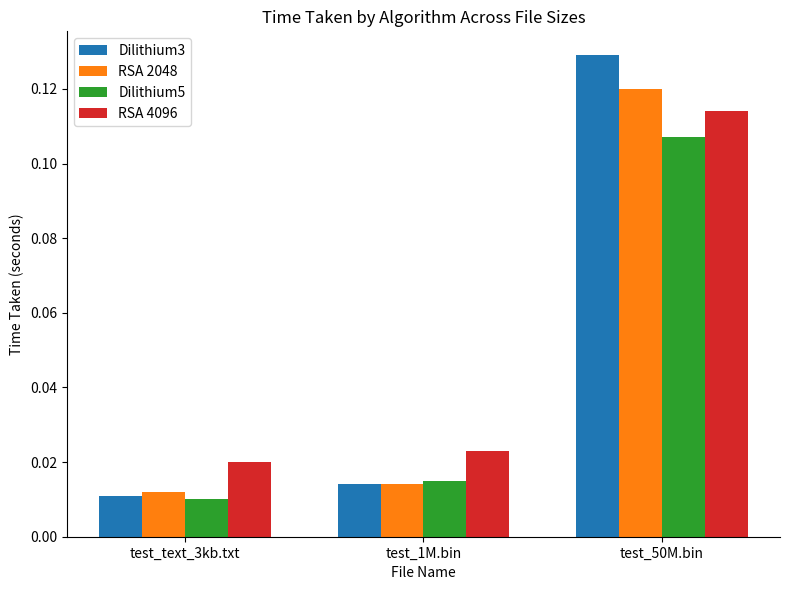

Rank the categories by Dilithium5 value from highest to lowest.

test_50M.bin, test_1M.bin, test_text_3kb.txt